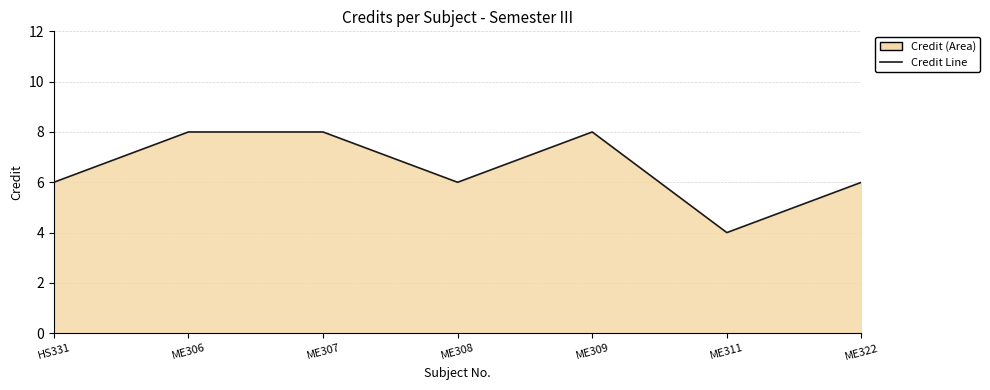

What is the ratio of the value at ME306 to the value at HS331?

1.3